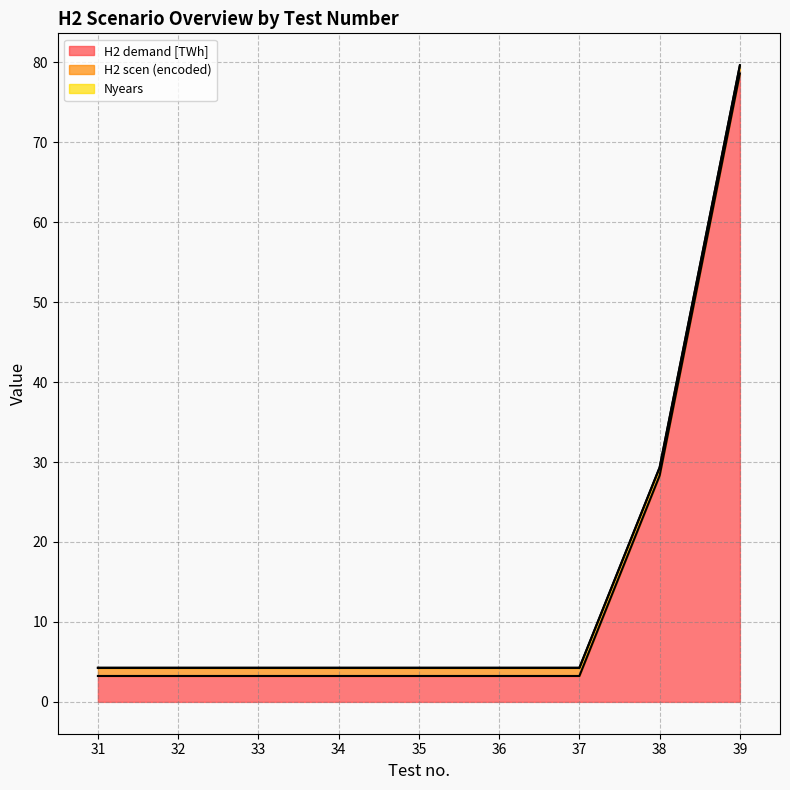

What are all the series names shown in the legend?

H2 demand [TWh], H2 scen (encoded), Nyears